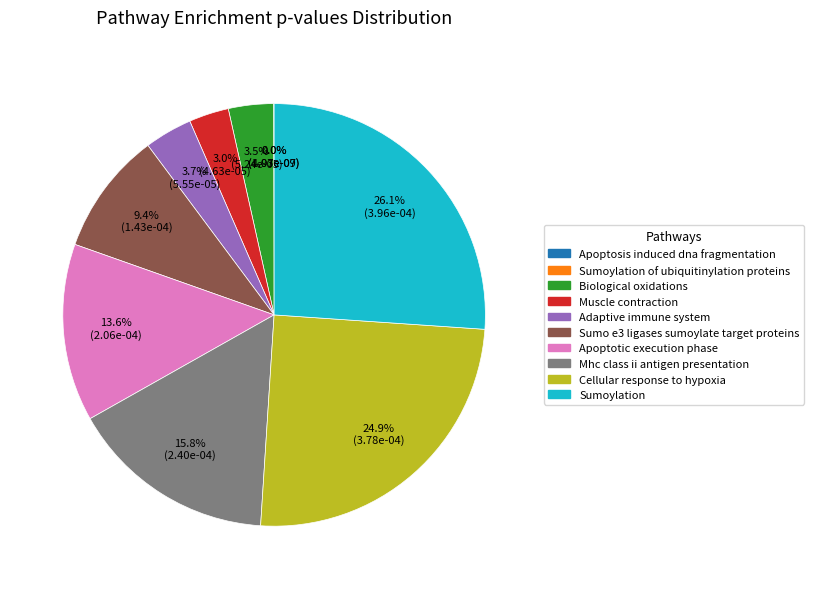

To the nearest percent, what is the difference between the largest and smallest slice percentages?

26%